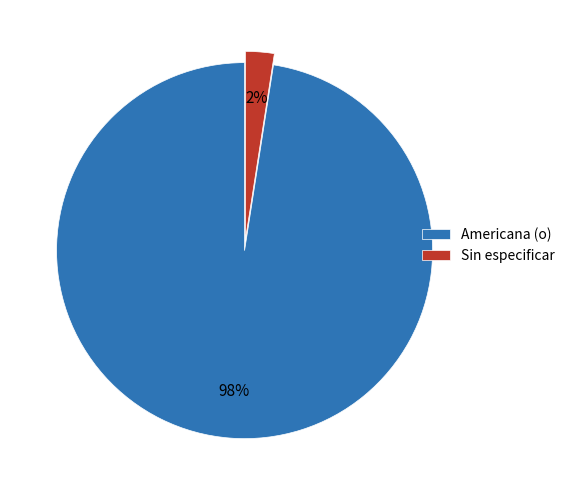

To the nearest percent, what portion does Sin especificar represent?

2%